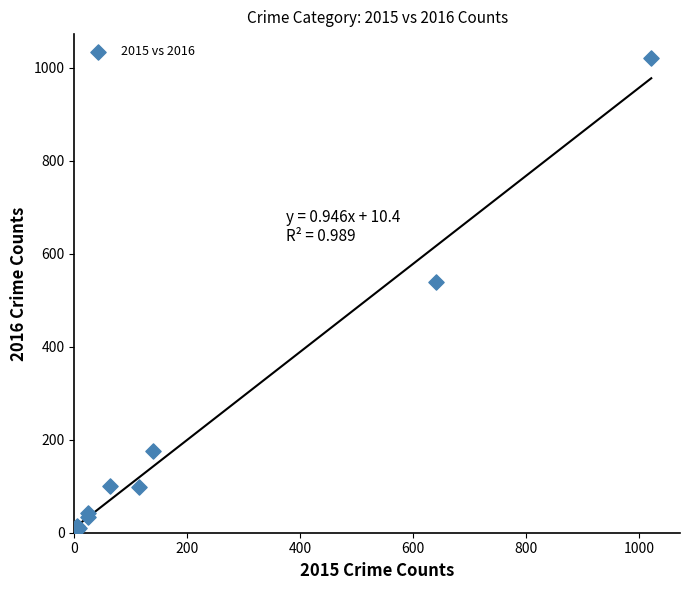

What Y value in the scatter plot is closest to 513?

540